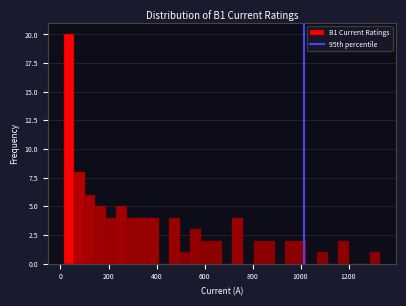

Read against the x-axis, roughly where is the centre of the tallest bar?

40